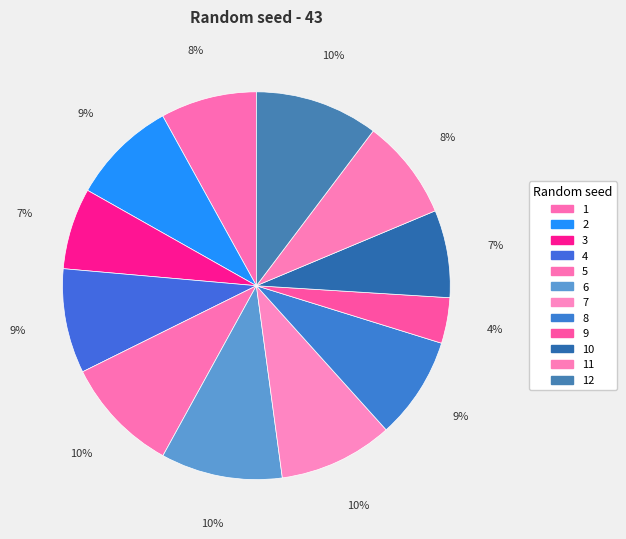

Count the number of slices in the pie.

12